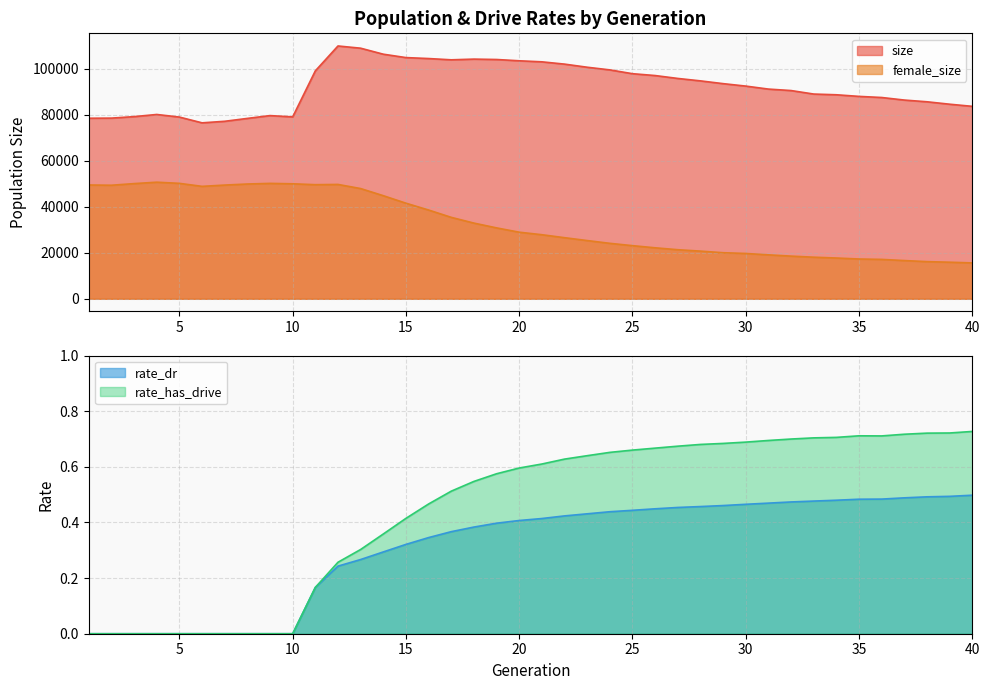

Rank the categories by rate_has_drive value from lowest to highest.

1, 2, 3, 4, 5, 6, 7, 8, 9, 10, 11, 12, 13, 14, 15, 16, 17, 18, 19, 20, 21, 22, 23, 24, 25, 26, 27, 28, 29, 30, 31, 32, 33, 34, 36, 35, 37, 38, 39, 40